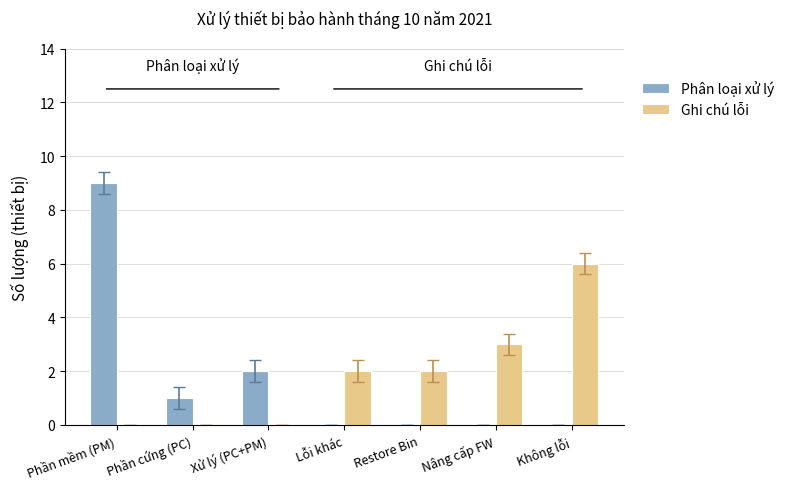

Reading right to left, list all the values displayed in this chart.

Phân loại xử lý: 0	0	0	0	2	1	9
Ghi chú lỗi: 6	3	2	2	0	0	0